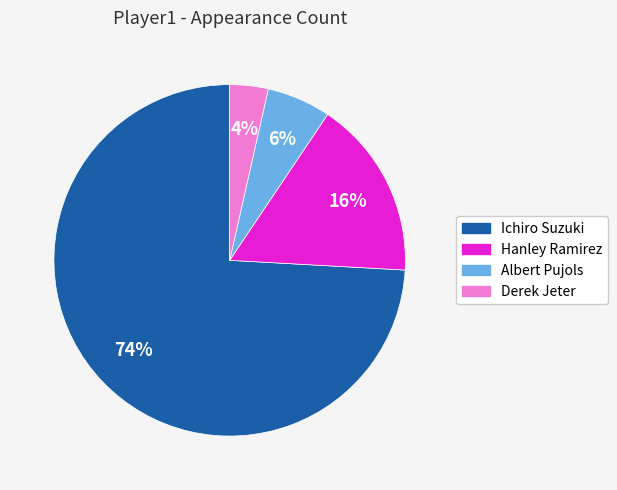

Rank the categories by value from lowest to highest.

Derek Jeter, Albert Pujols, Hanley Ramirez, Ichiro Suzuki